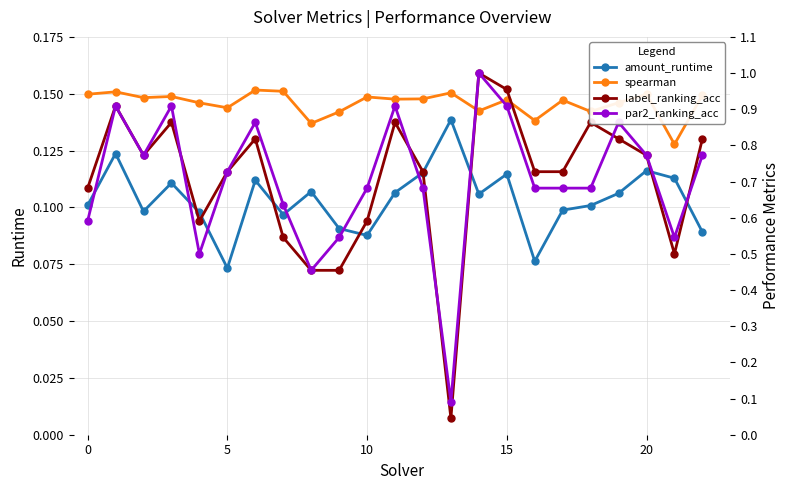

What is the lowest value of the amount_runtime series?

0.1